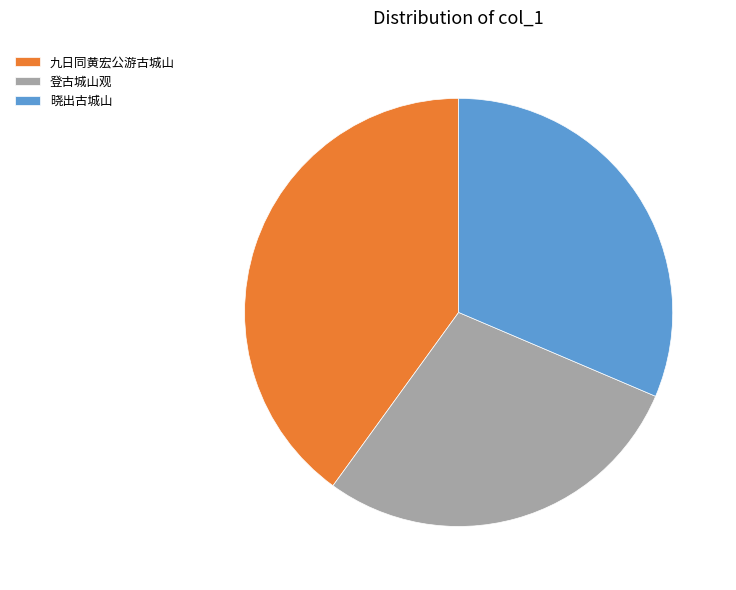

Which has a higher value, 登古城山观 or 九日同黄宏公游古城山?

九日同黄宏公游古城山